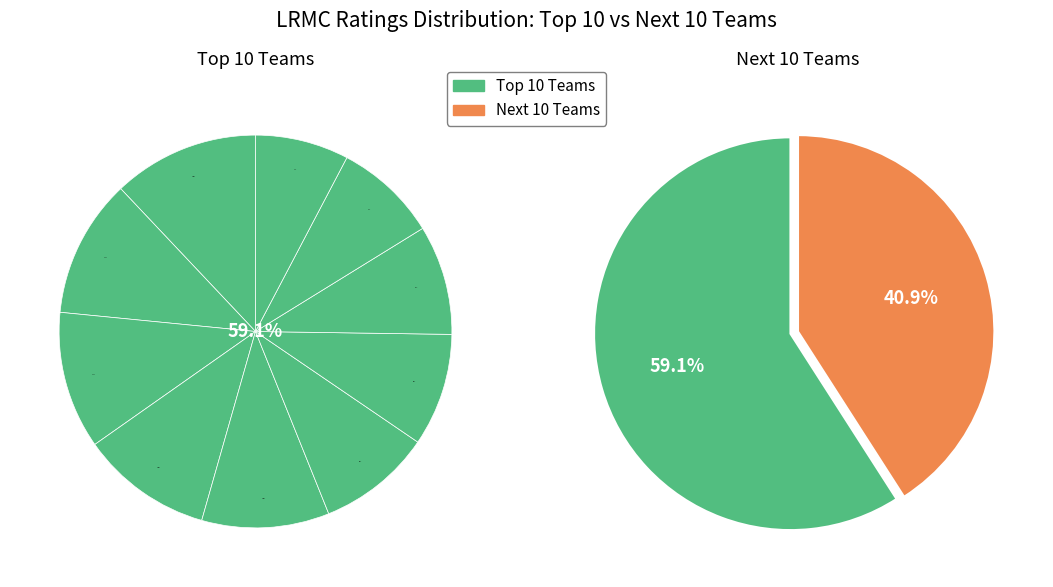

Does any single category account for the majority?

No